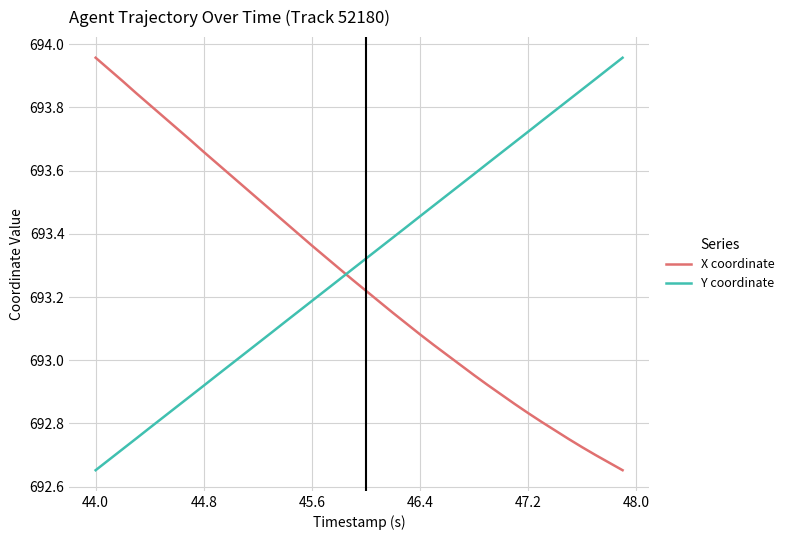

How many intersections are there between Y coordinate and X coordinate?

1